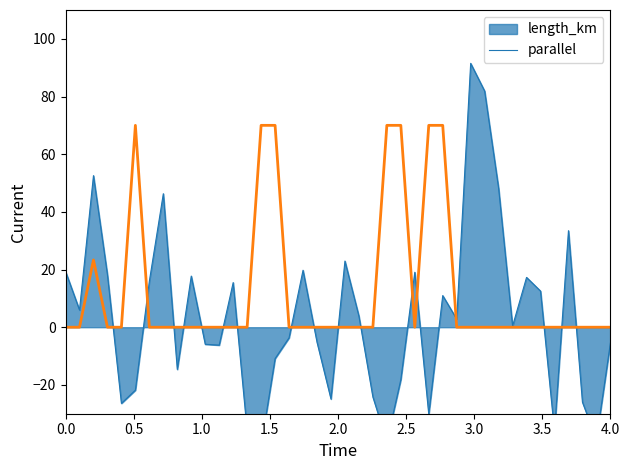

What is the highest value of the parallel series?

70.0